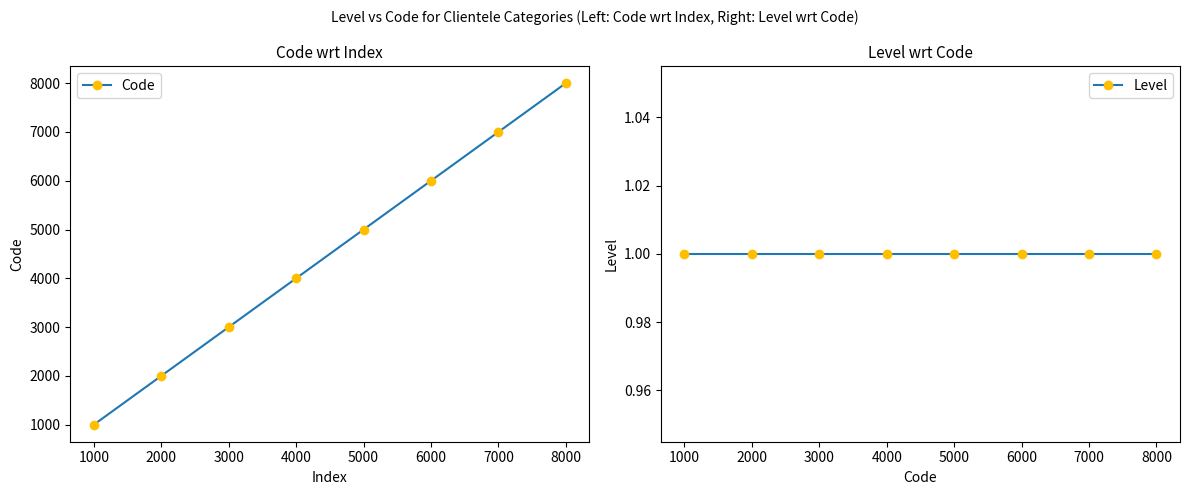

True or false: Code and Level cross at least once.

False